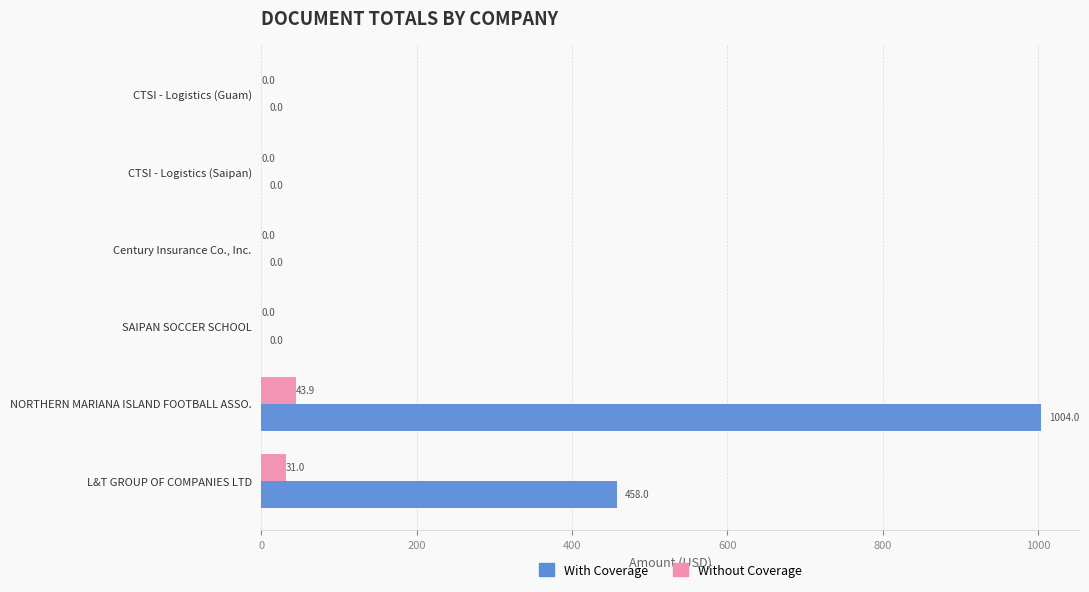

What is the sum of all Without Coverage values?

74.9